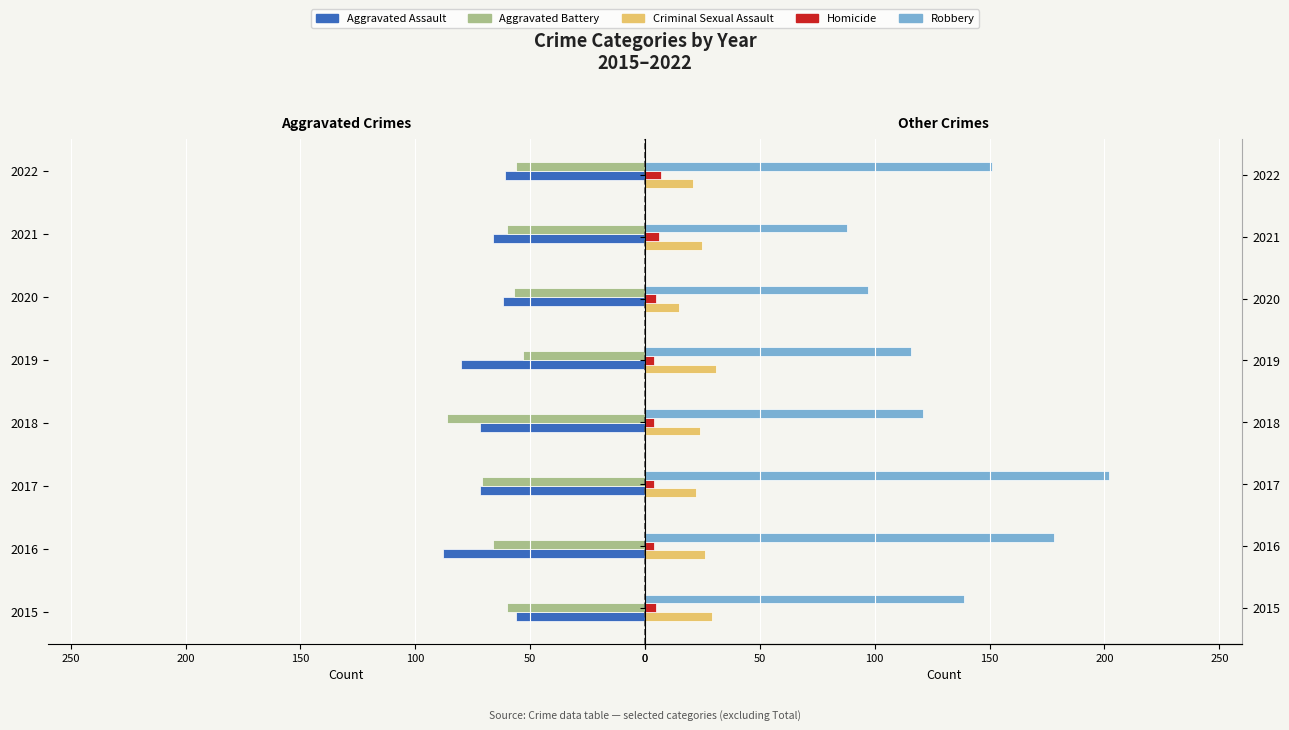

Are the bars grouped side by side (vs. stacked)?

Yes